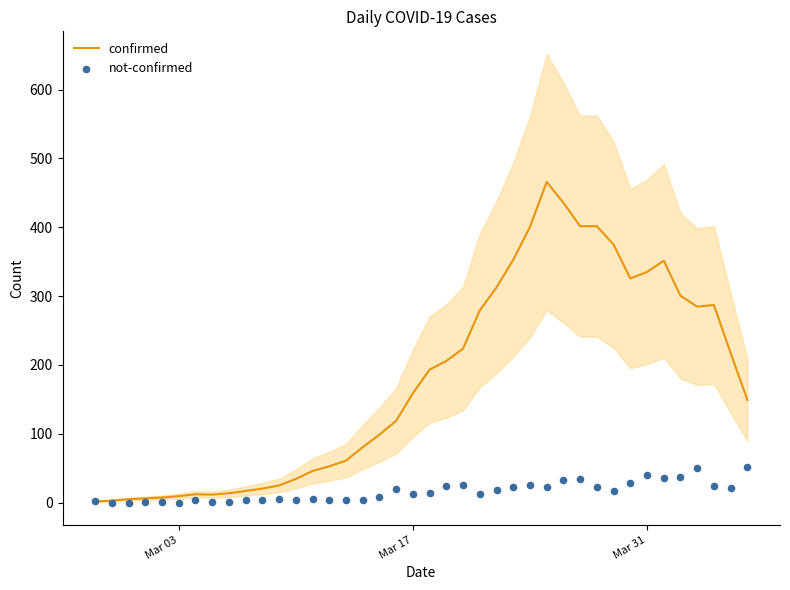

Which series has the largest total across all categories?

confirmed